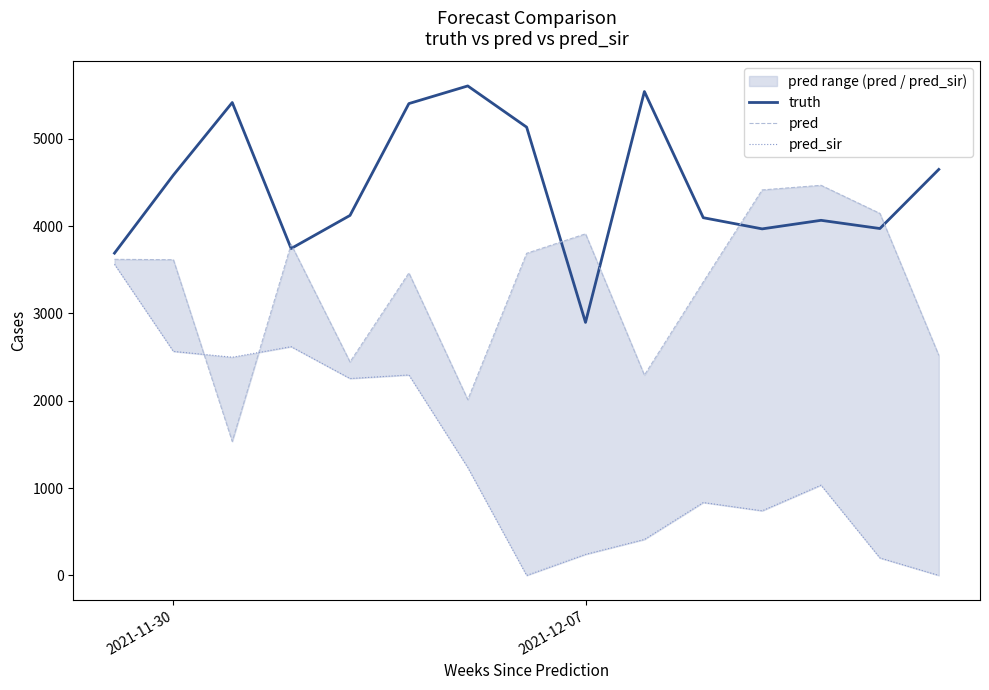

What are all the series names shown in the legend?

truth, pred, pred_sir